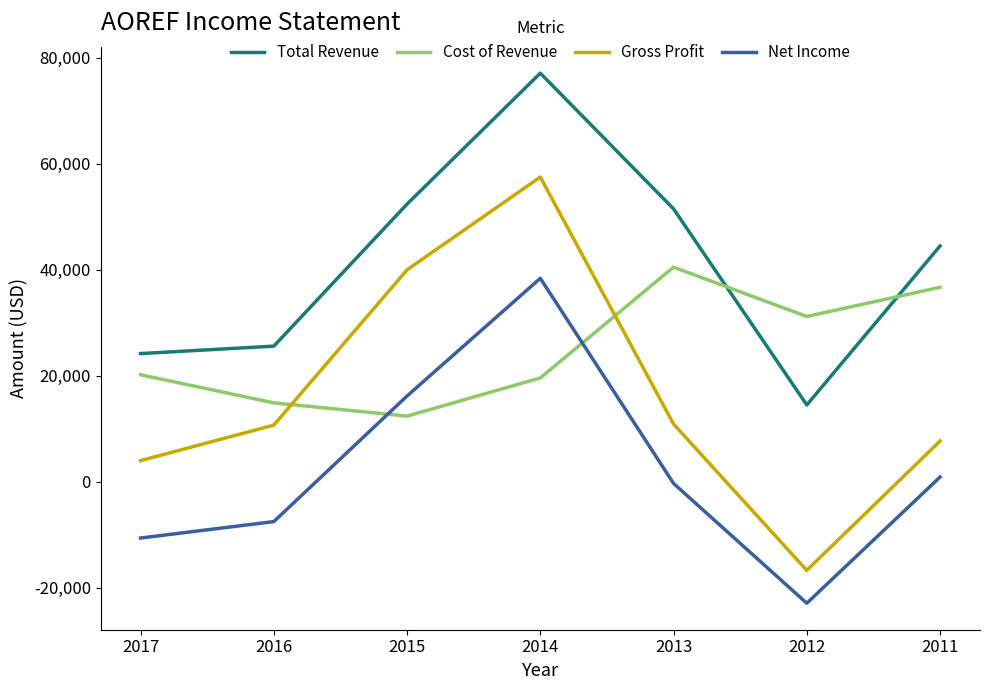

What is the approximate value of Cost of Revenue at 2013?

40500